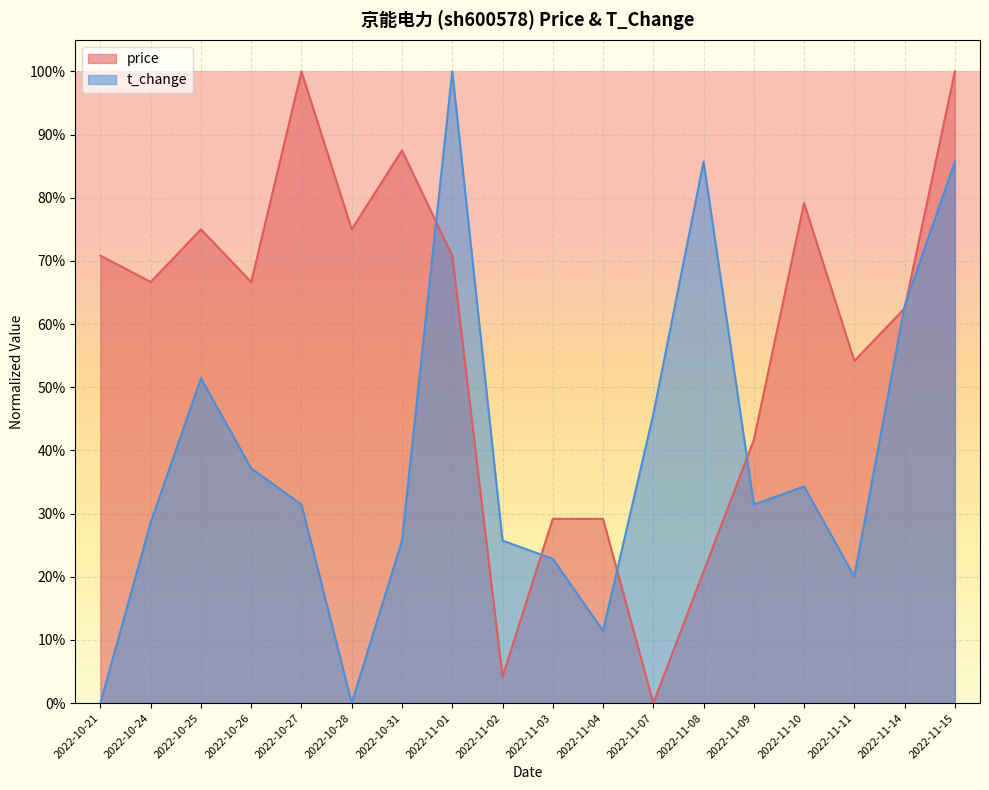

At which category is the sum across all series the highest?

2022-11-15